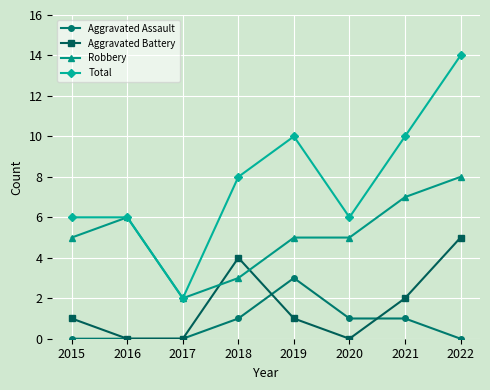

At 2020, list the series in order from largest to smallest.

Total, Robbery, Aggravated Assault, Aggravated Battery